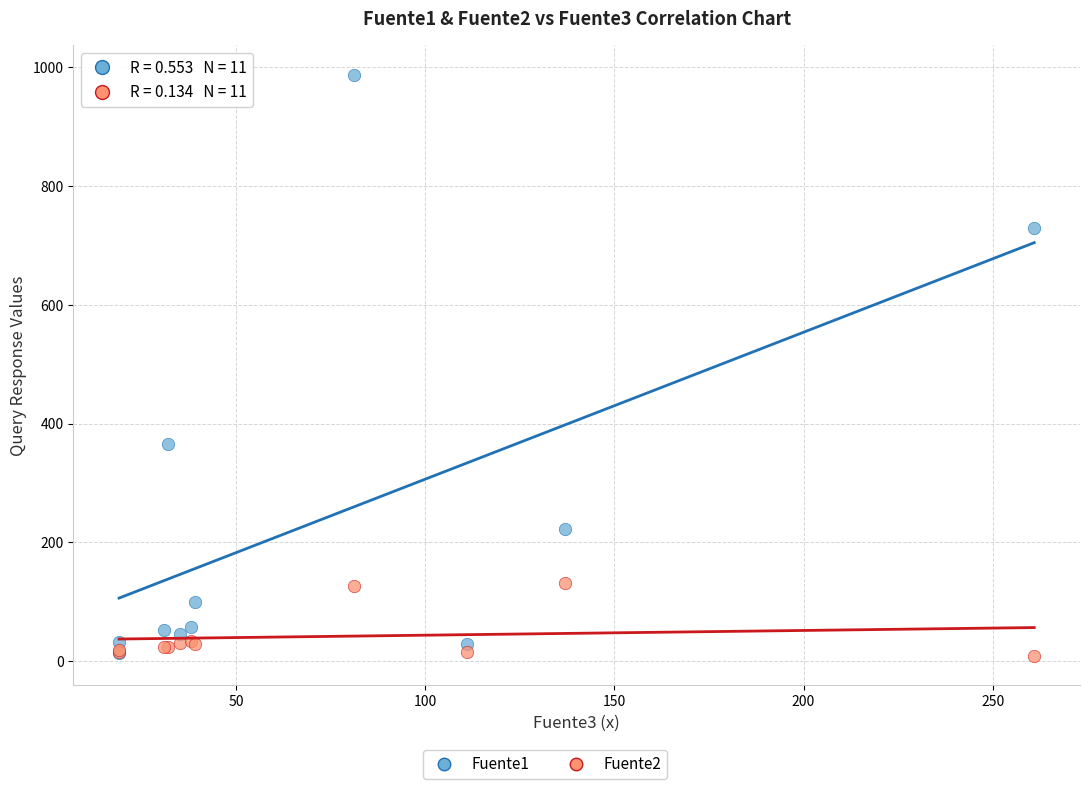

Across all series, what Y value is closest to 498?

365